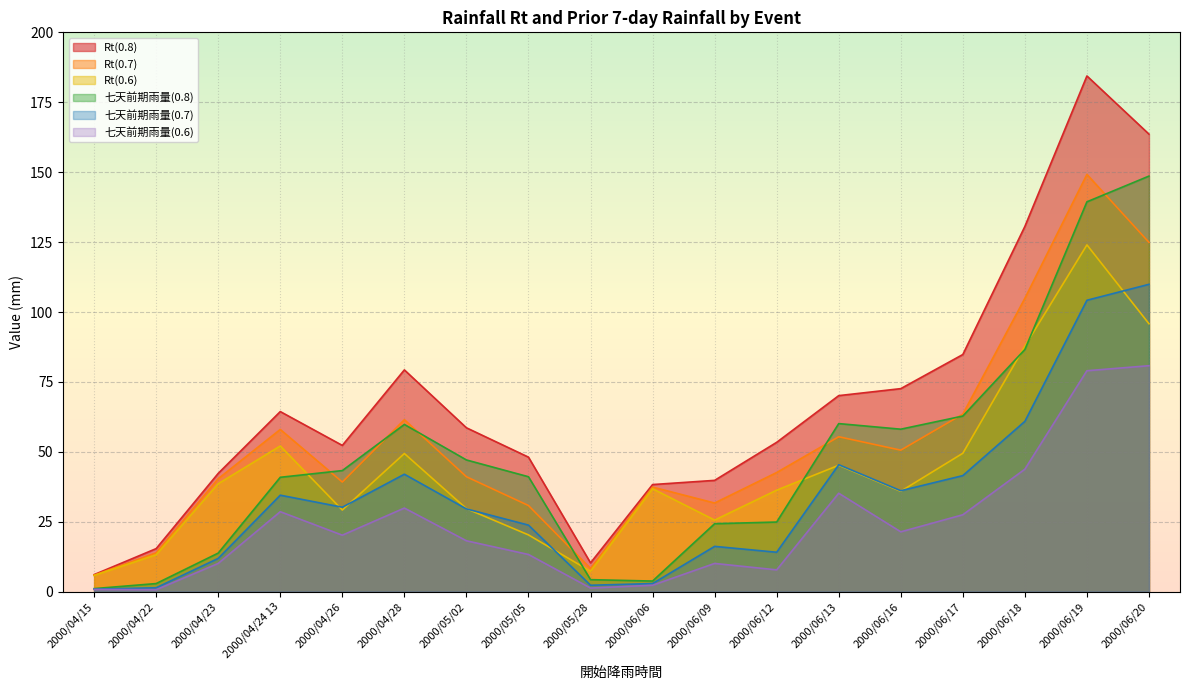

What is the value of the Rt(0.6) point at the 3rd from the left?

38.6